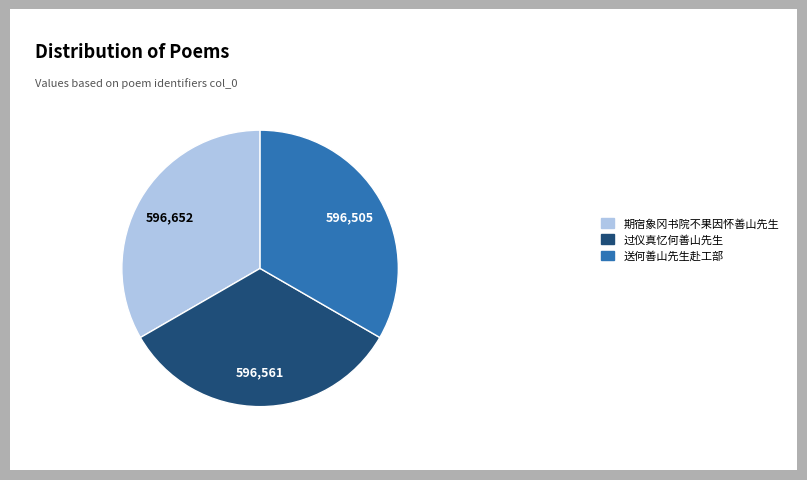

Approximately how many times larger is the value at 过仪真忆何善山先生 compared to 期宿象冈书院不果因怀善山先生?

1.0